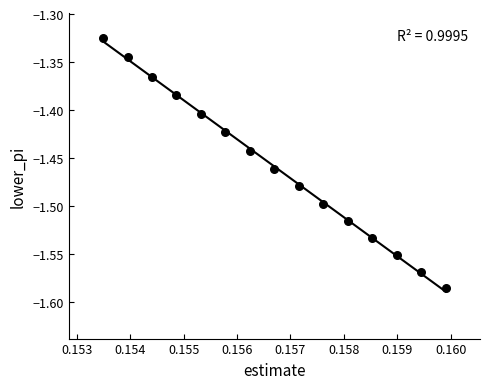

What is the range of Y values (max minus min)?

0.3